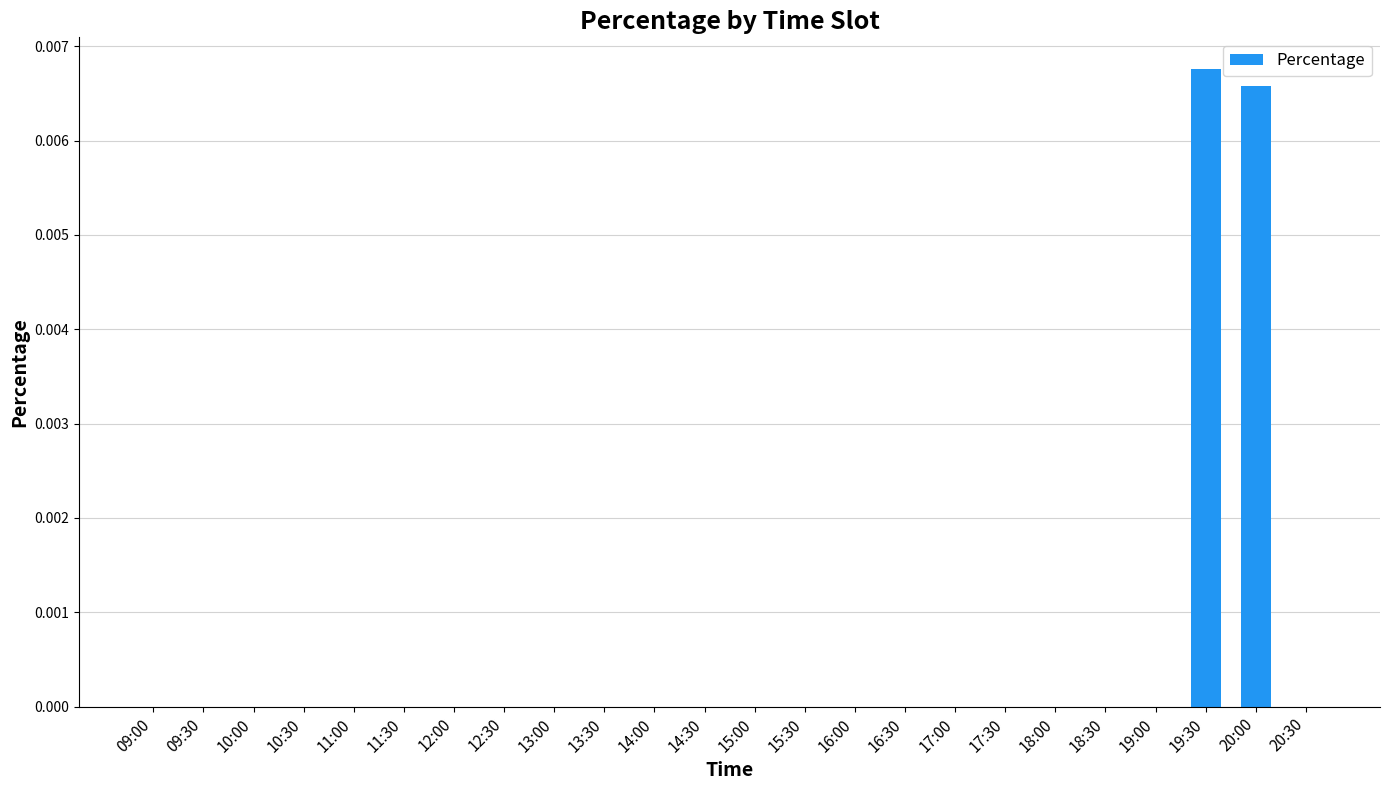

Which label corresponds to the largest value in the chart?

19:30